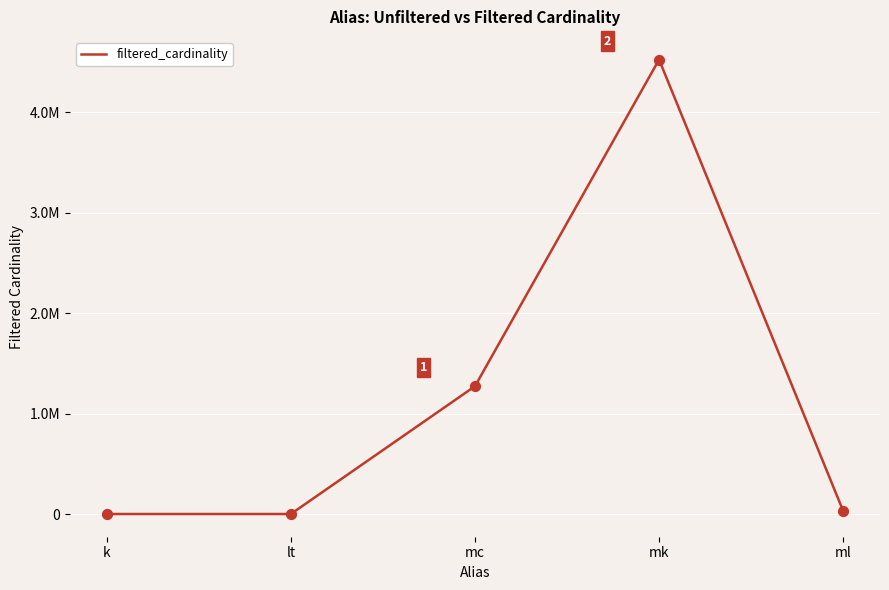

What is the change in value from k to ml?

+29996